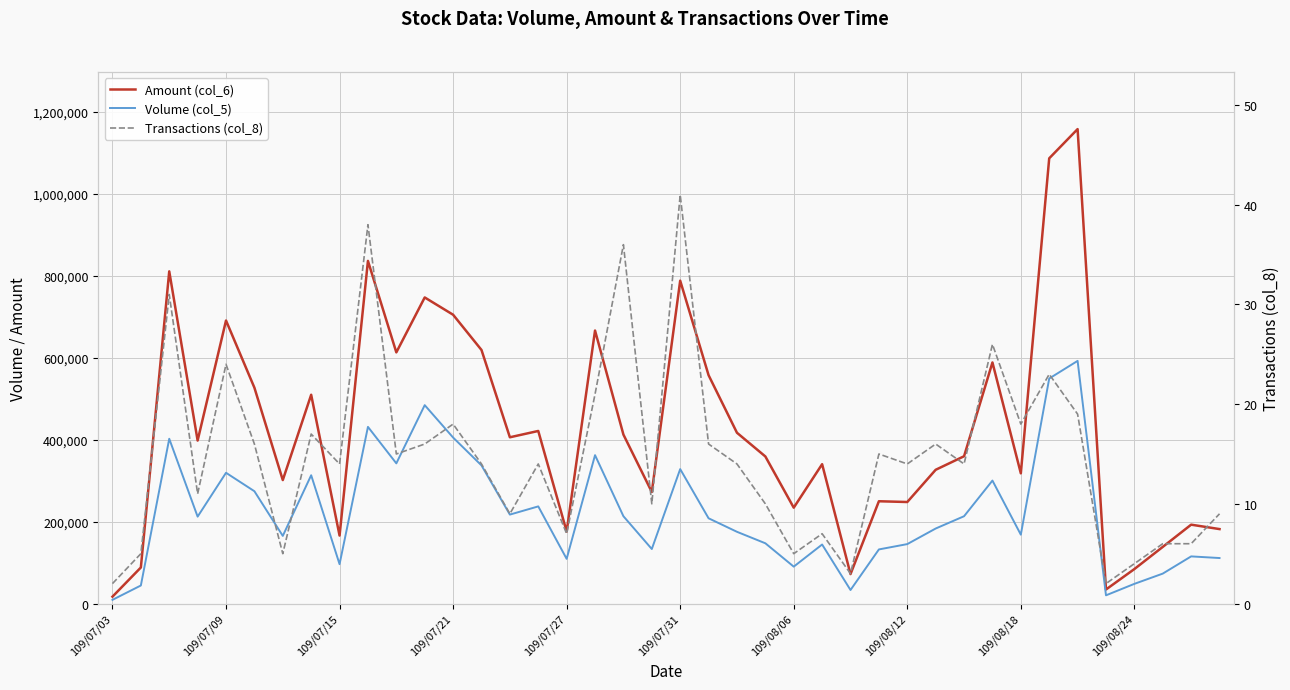

Between 11 and 26, which series saw the biggest shift?

Amount (col_6)